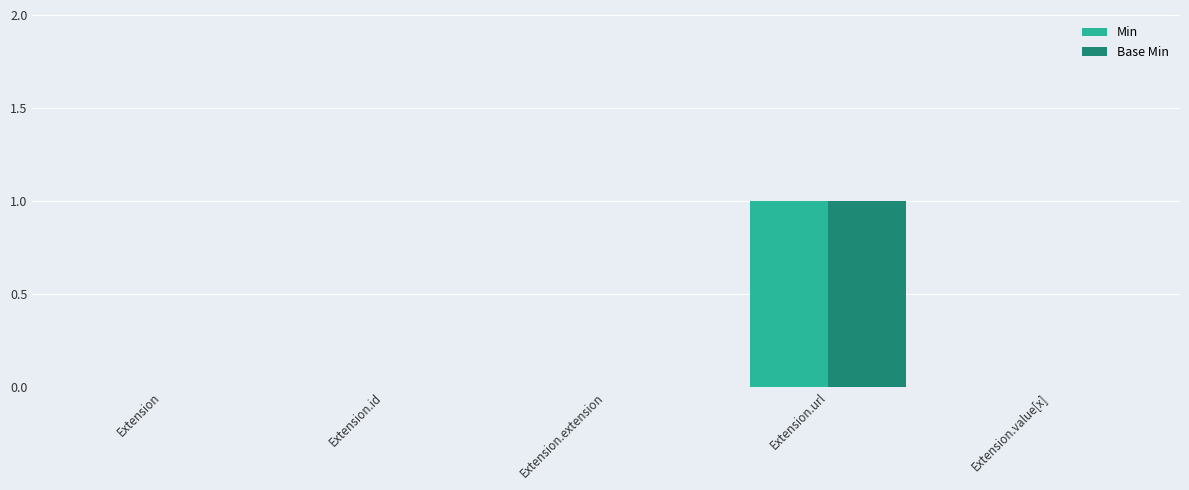

Which label corresponds to the largest value in the chart?

Extension.url